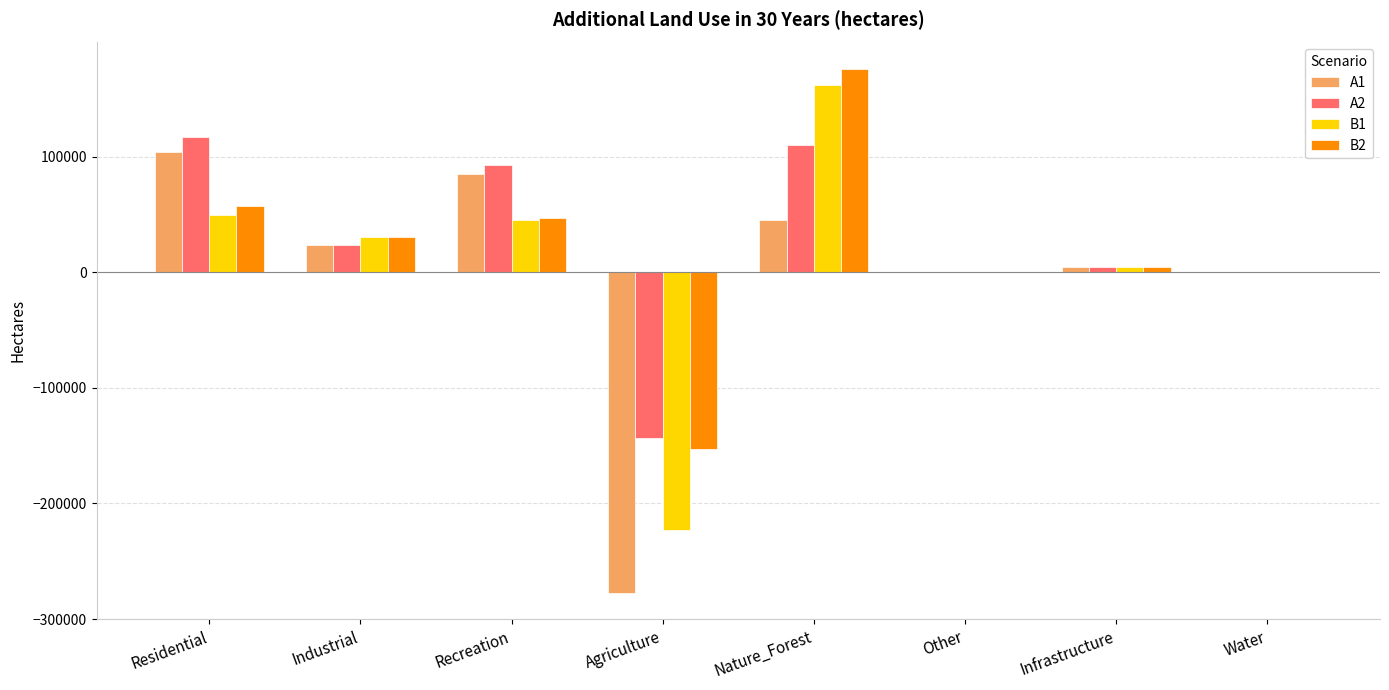

What is the greatest value displayed?

176000